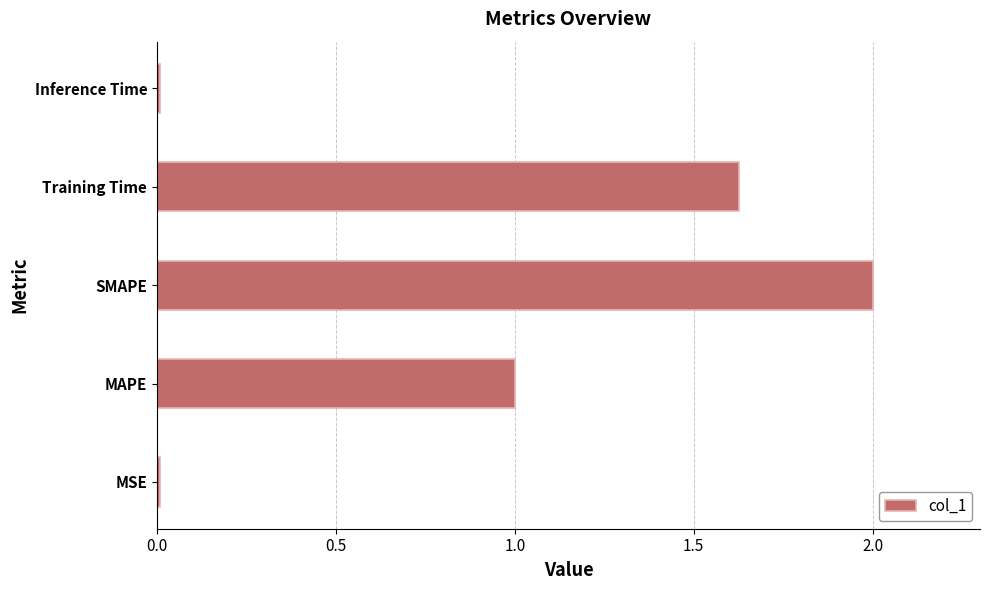

What is the difference between the maximum and minimum values?

2.0